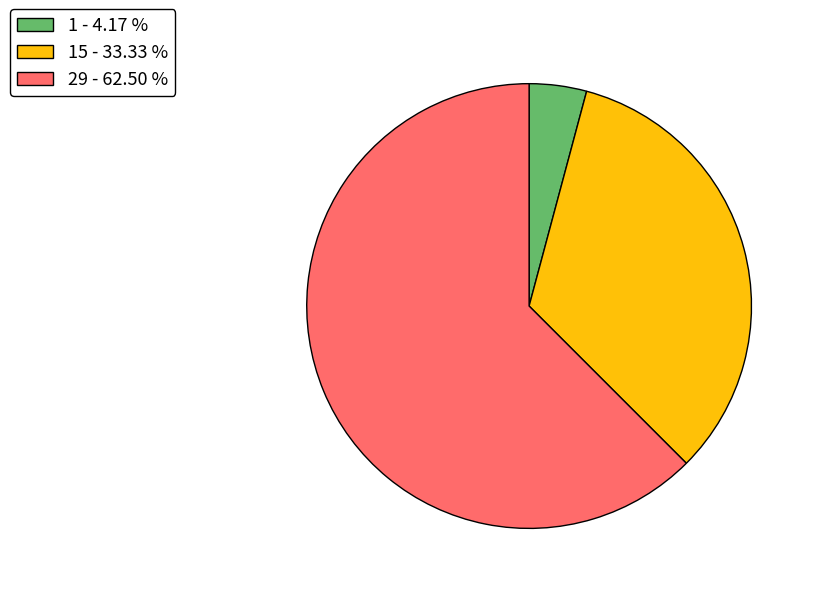

Which has a higher value, 1 - 4.17 % or 15 - 33.33 %?

15 - 33.33 %